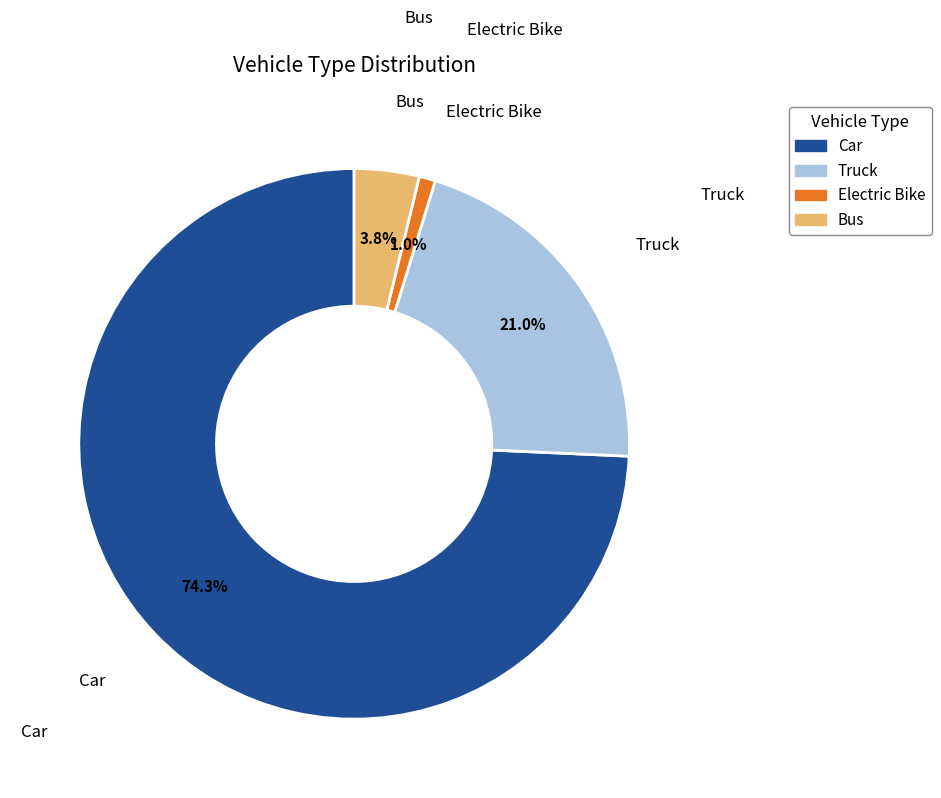

Does any single category account for the majority?

Yes